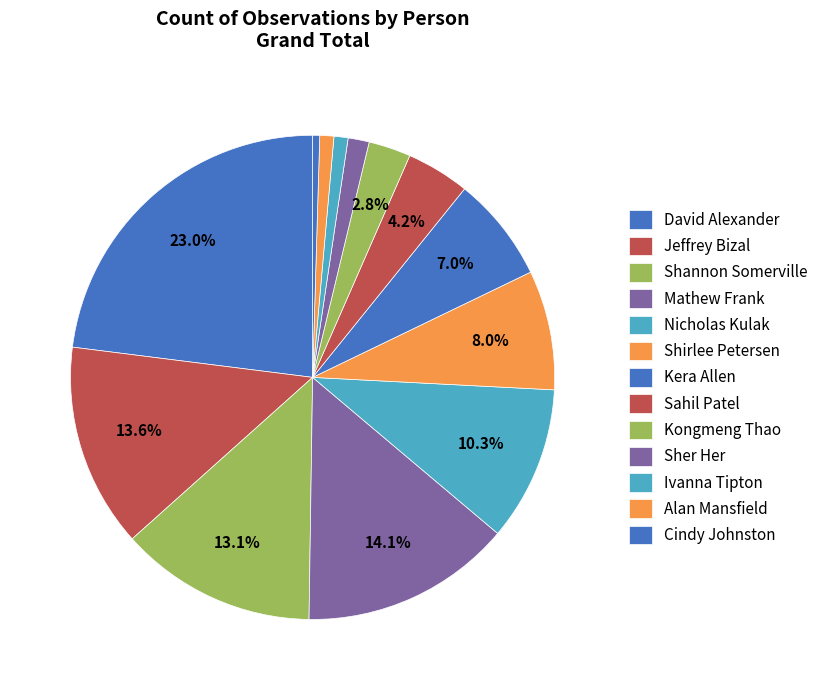

How many slices are in this pie chart?

13